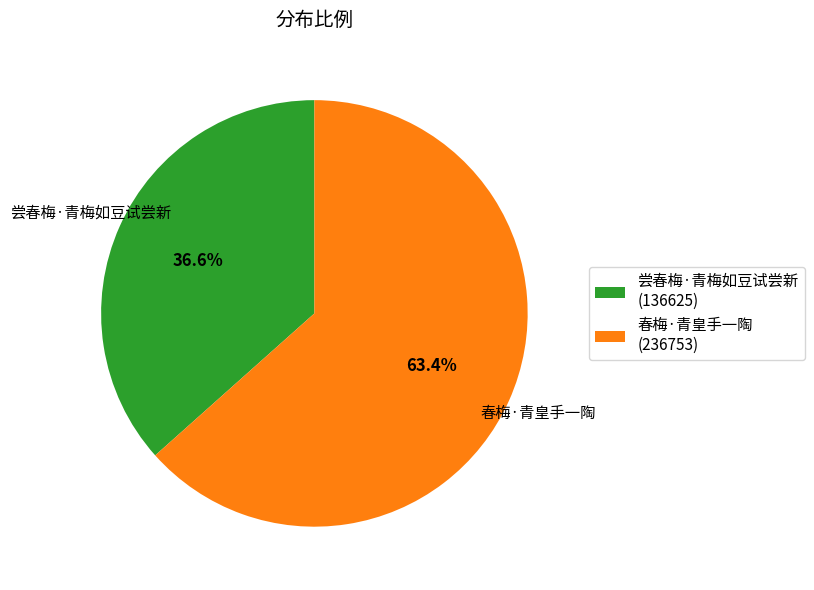

What portion of the pie excludes 春梅·青皇手一陶?

36.6%